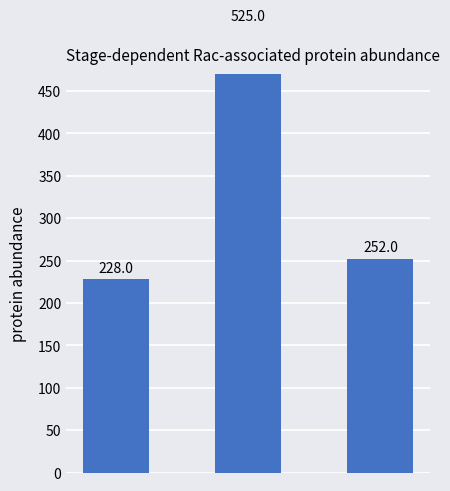

Where does the data first go above 252?

1